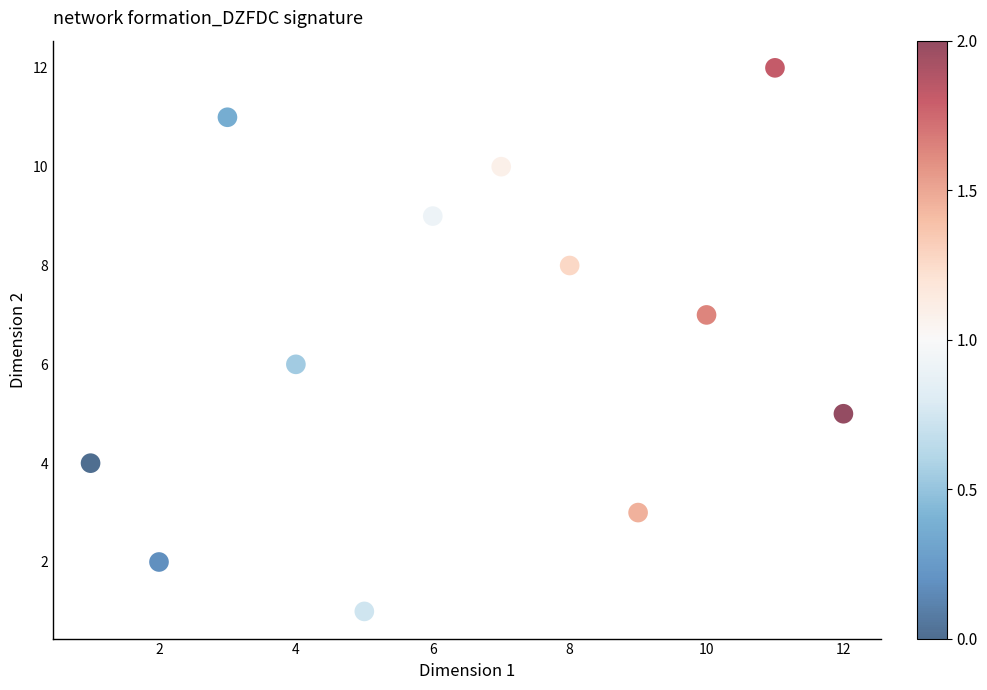

What is the range of Y values (max minus min)?

11